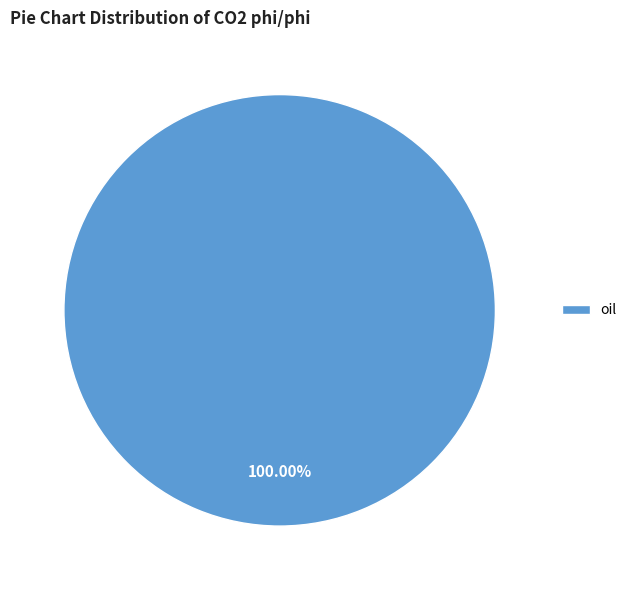

Which category accounts for the majority?

oil